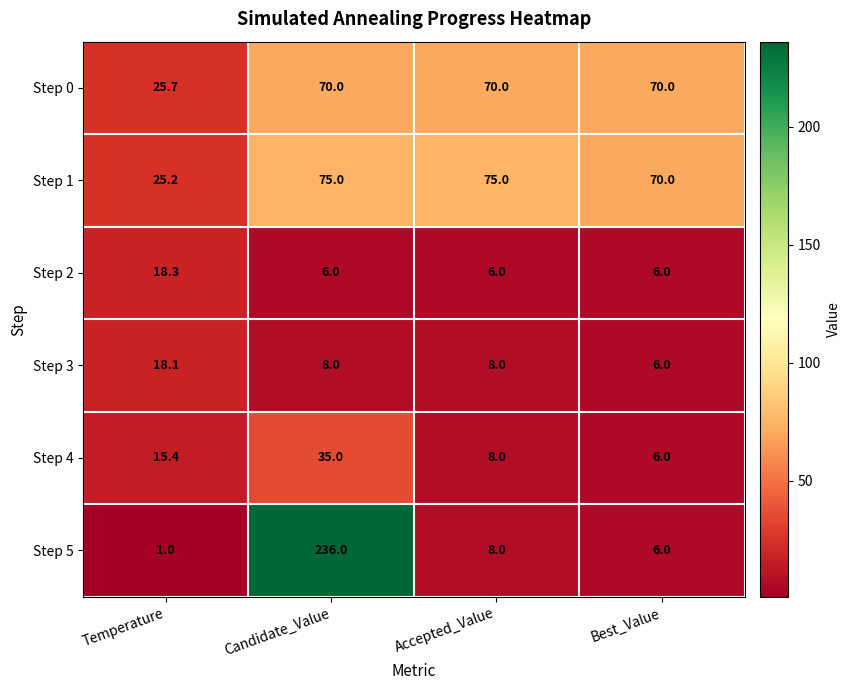

What is the maximum value for Step 2?

18.3